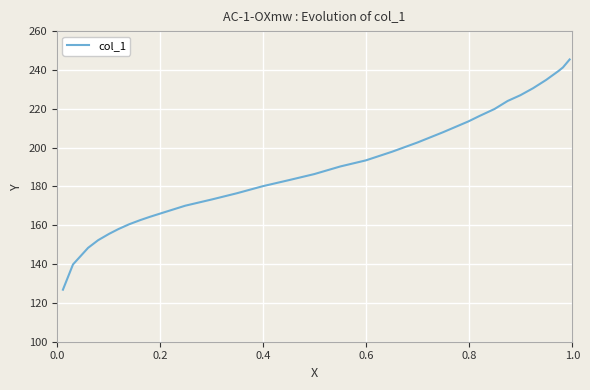

What is the highest value of the col_1 series?

245.4